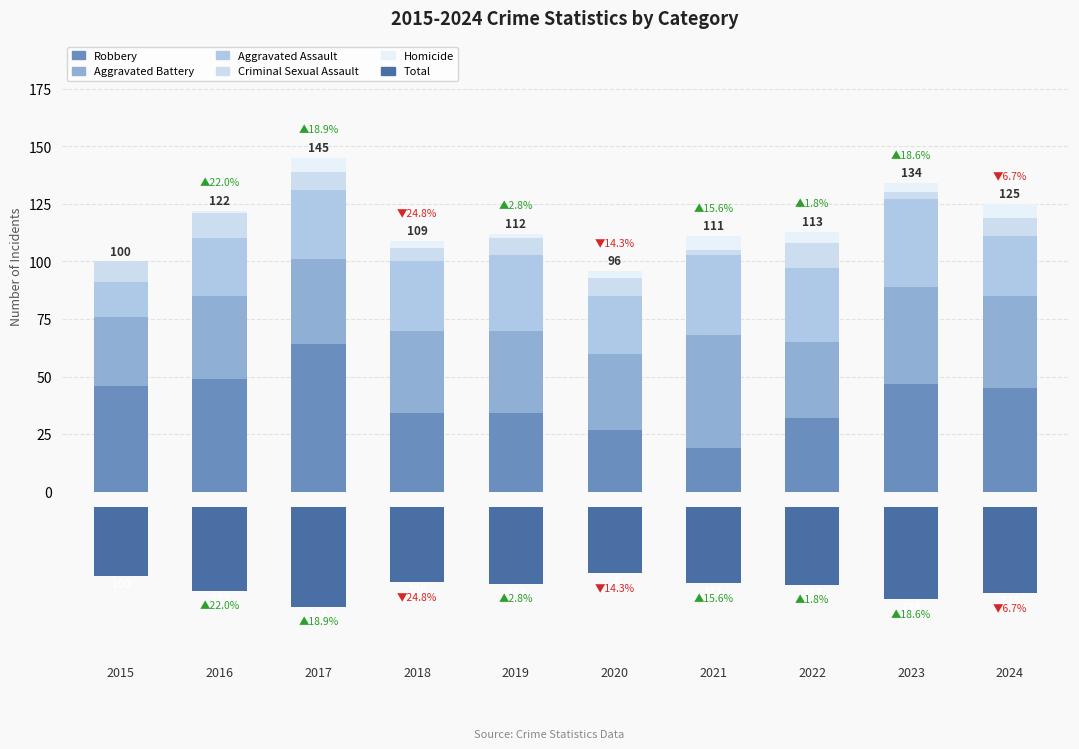

What are all the series names shown in the legend?

Robbery, Aggravated Battery, Aggravated Assault, Criminal Sexual Assault, Homicide, Total (mirrored)